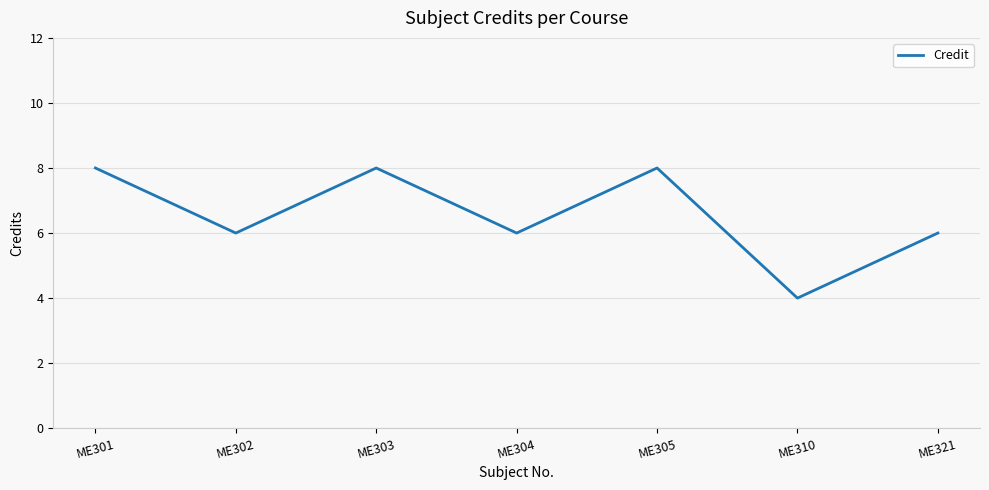

At which category does the chart reach its minimum across all series?

ME310